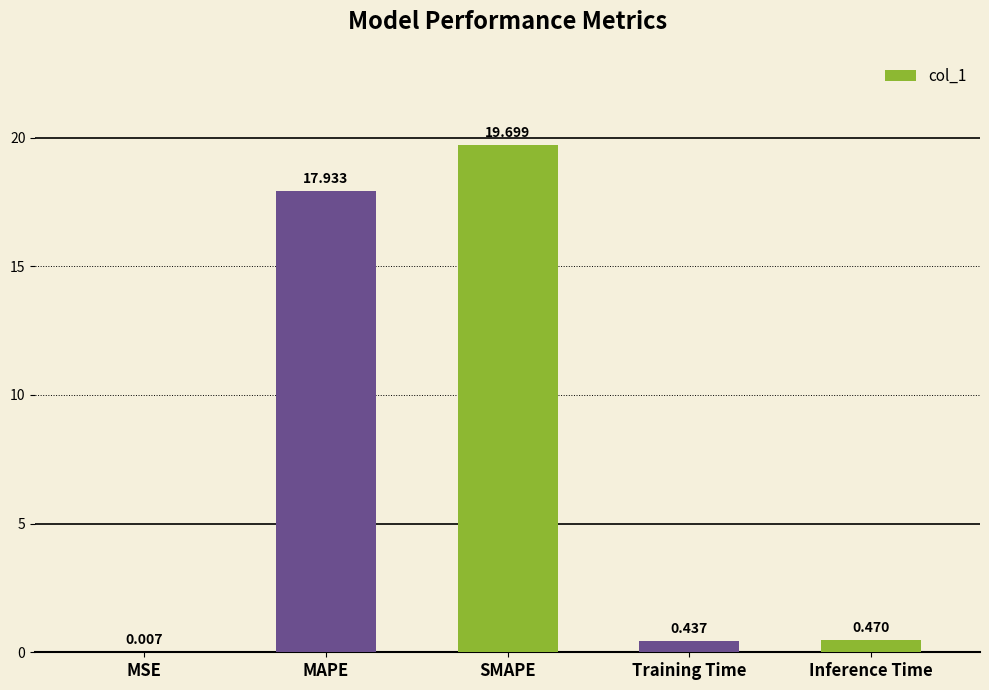

Which label corresponds to the largest value in the chart?

SMAPE